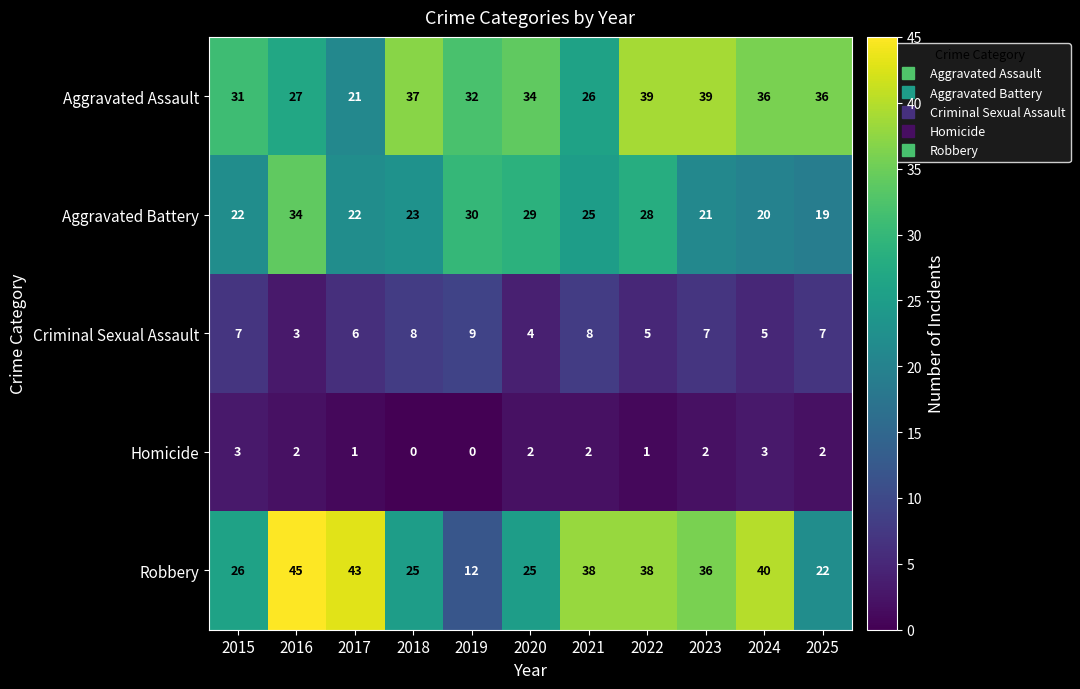

How many data points does each series have?

11